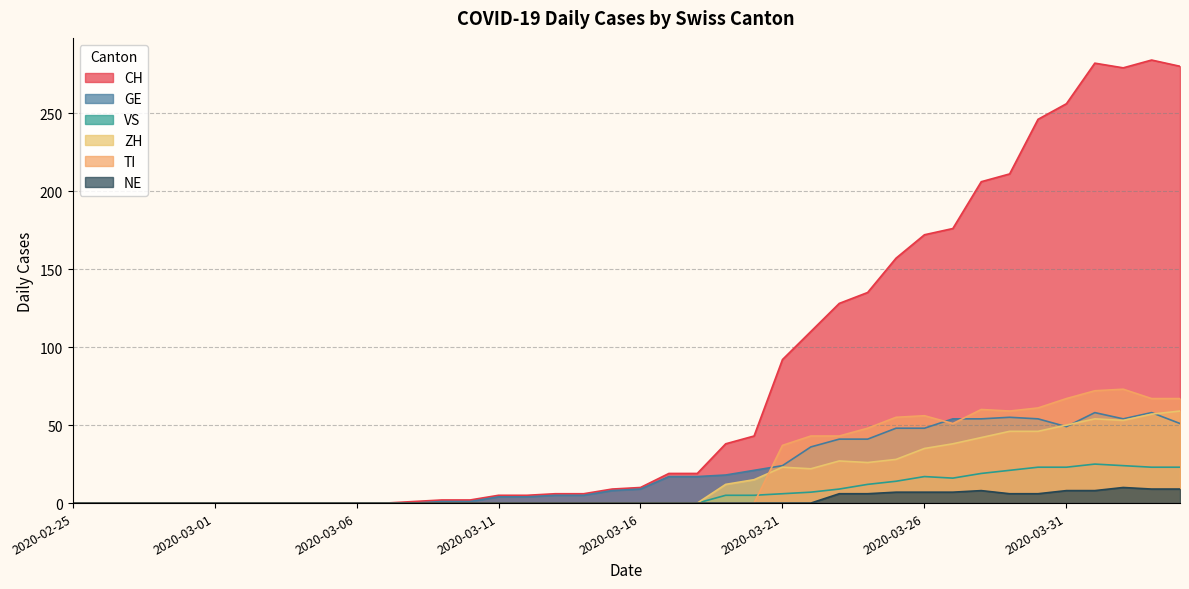

What is the sum of the CH values at 2020-03-27 and 2020-03-16?

186